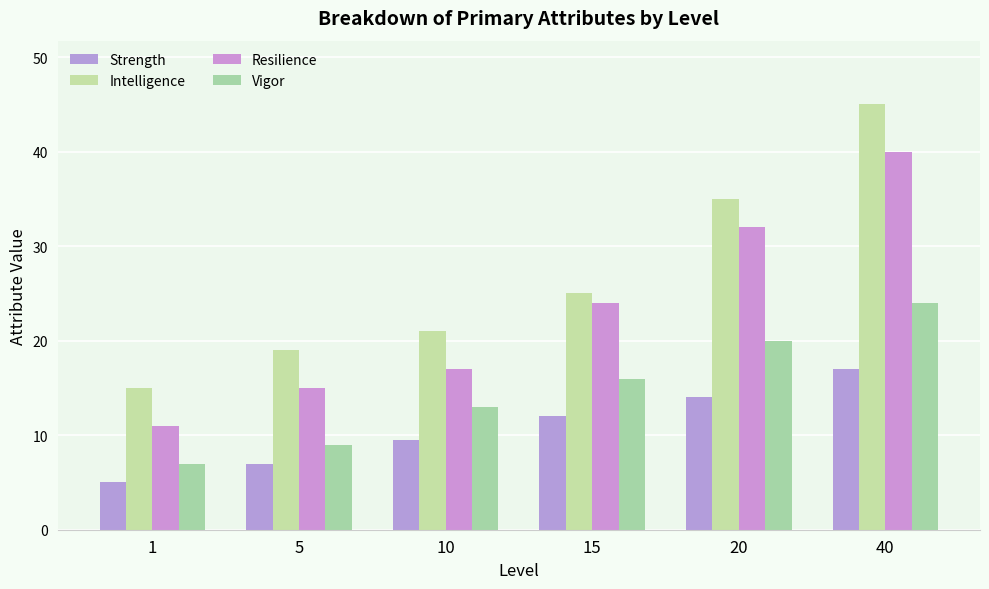

What is the spread (max minus min) of values at 20?

21.0